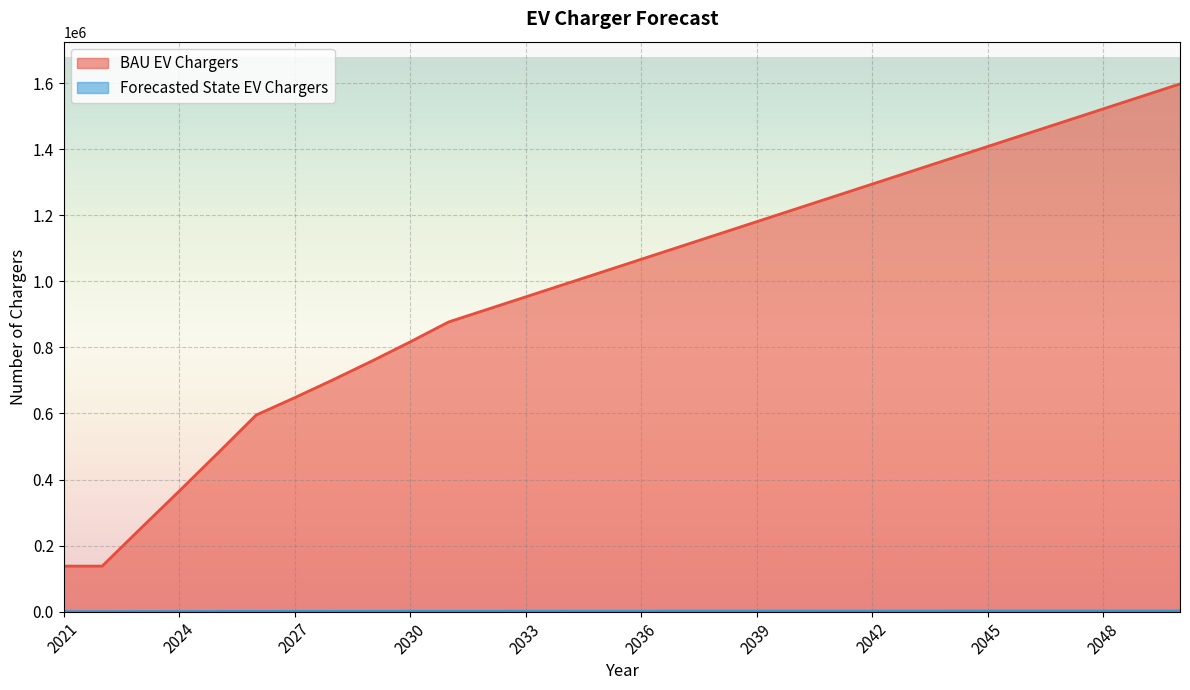

True or false: BAU EV Chargers and Forecasted State EV Chargers cross at least once.

False